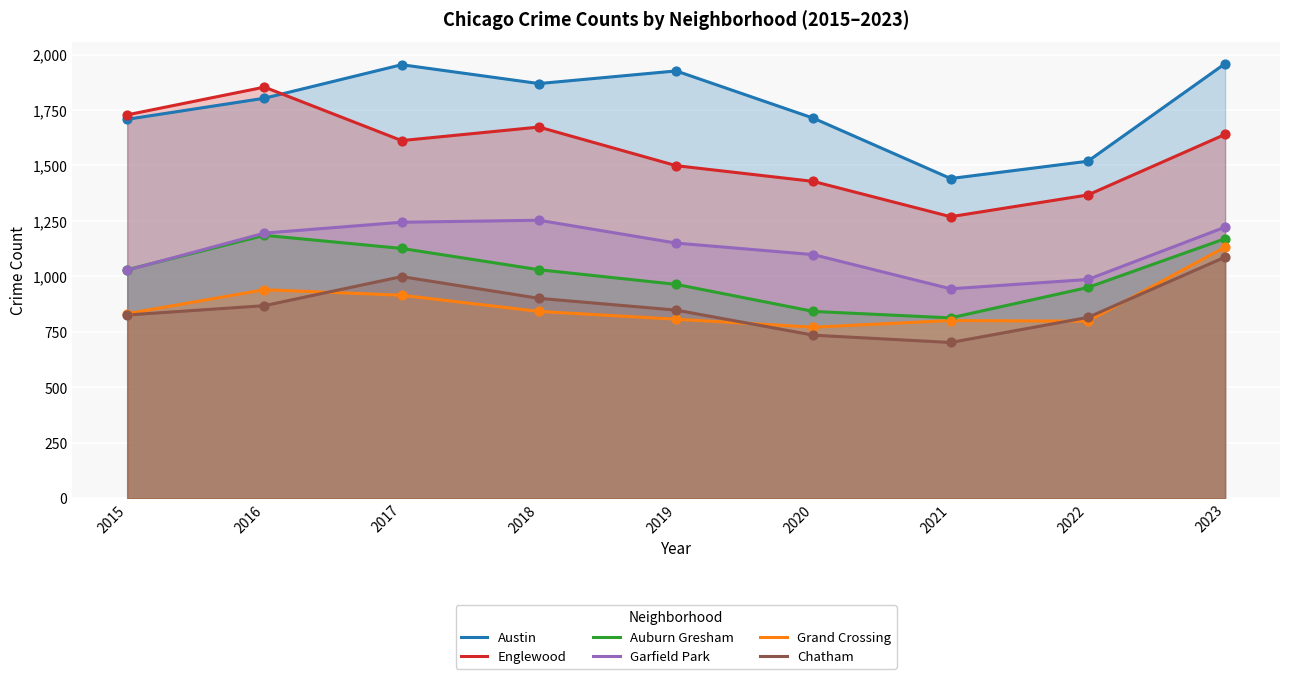

Which series contains the highest Y value?

Austin